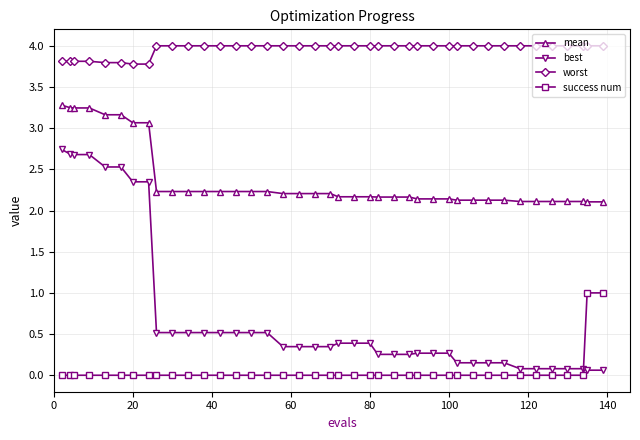

What is the maximum value for worst?

4.0